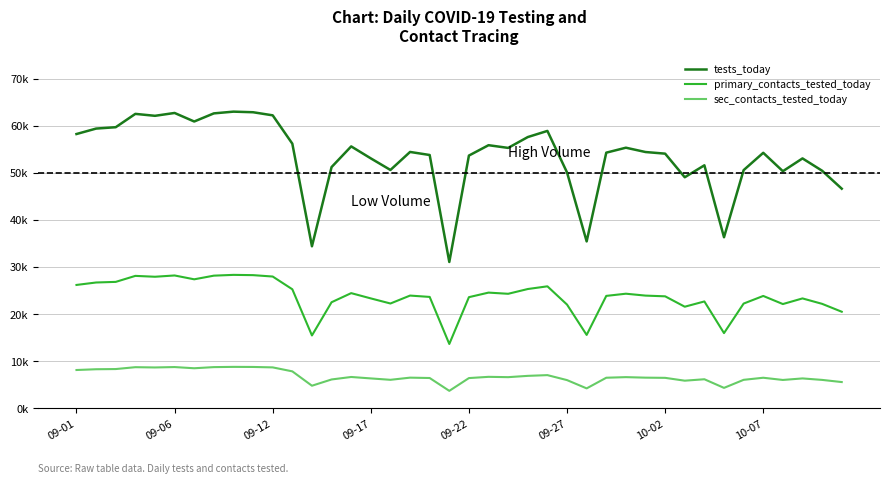

What is the value of the sec_contacts_tested_today point at the 39th from the left?

6056